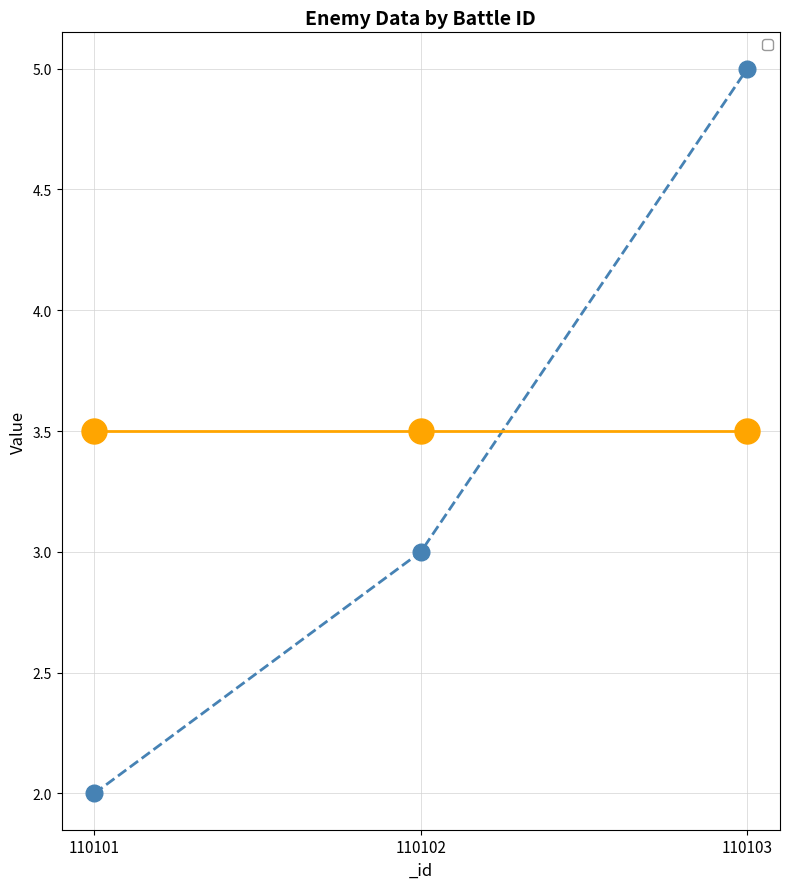

Rank the categories by value from lowest to highest.

110101, 110102, 110103